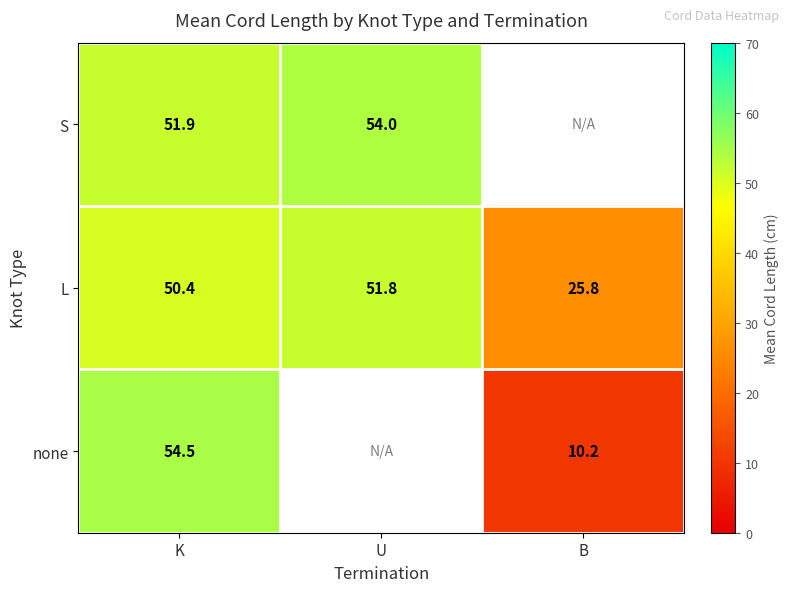

Is the value of none at B greater than the value of L at K?

No